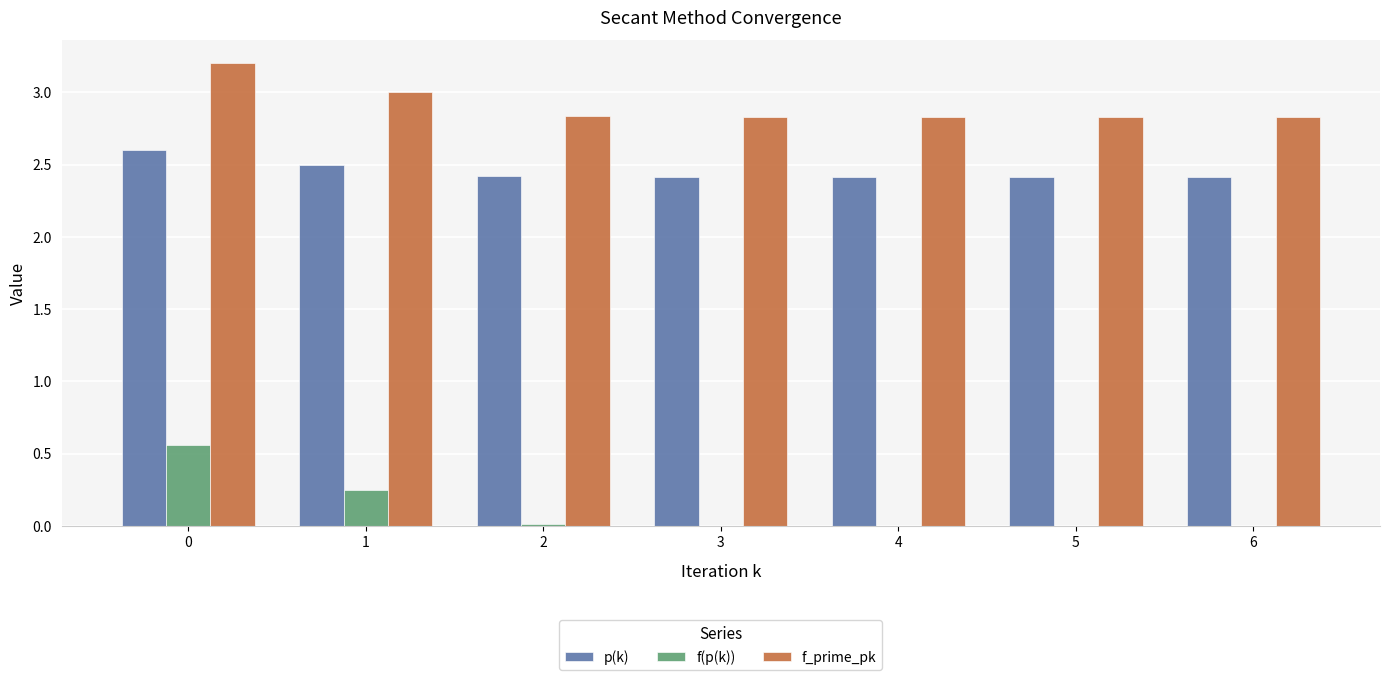

Is the value of f(p(k)) at 1 greater than the value of f_prime_pk at 5?

No